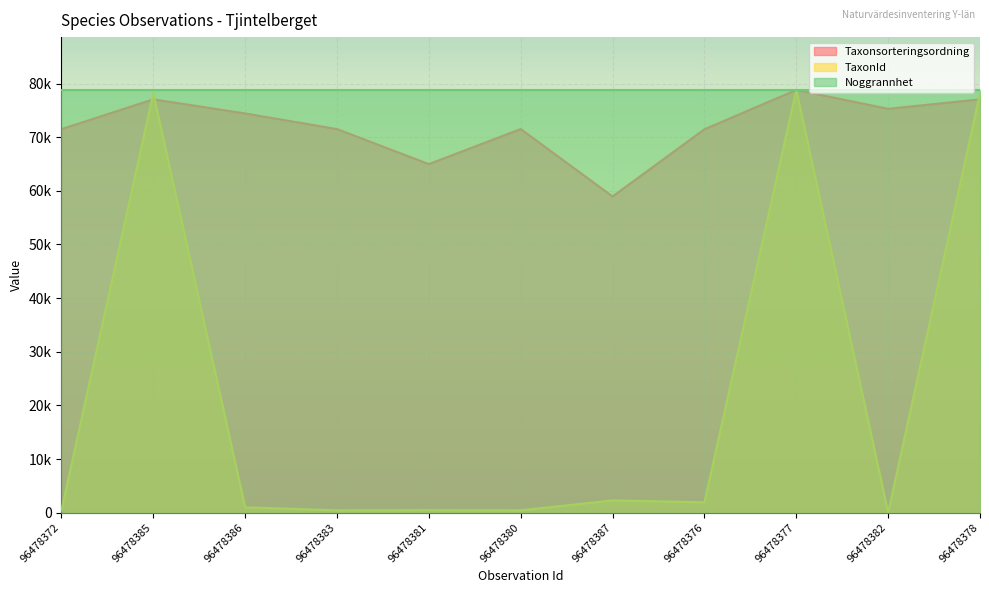

Read the TaxonId value at 96478377.

78816.0